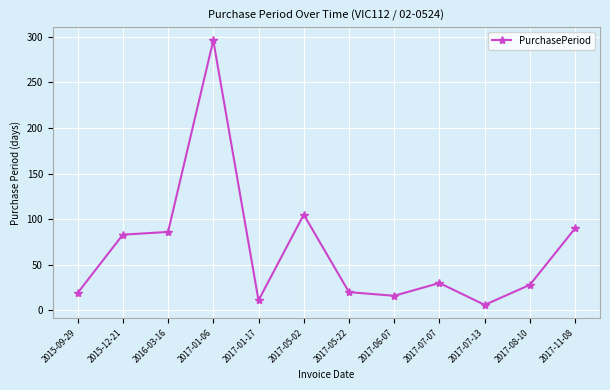

Where does the data first go above 30?

2015-12-21